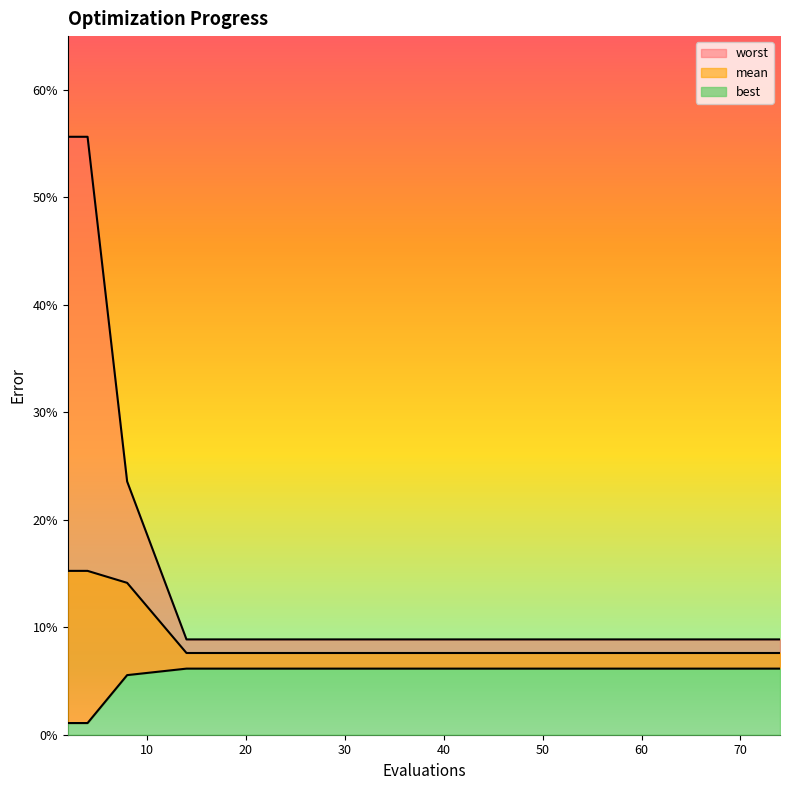

At which category does the chart reach its peak across all series?

2